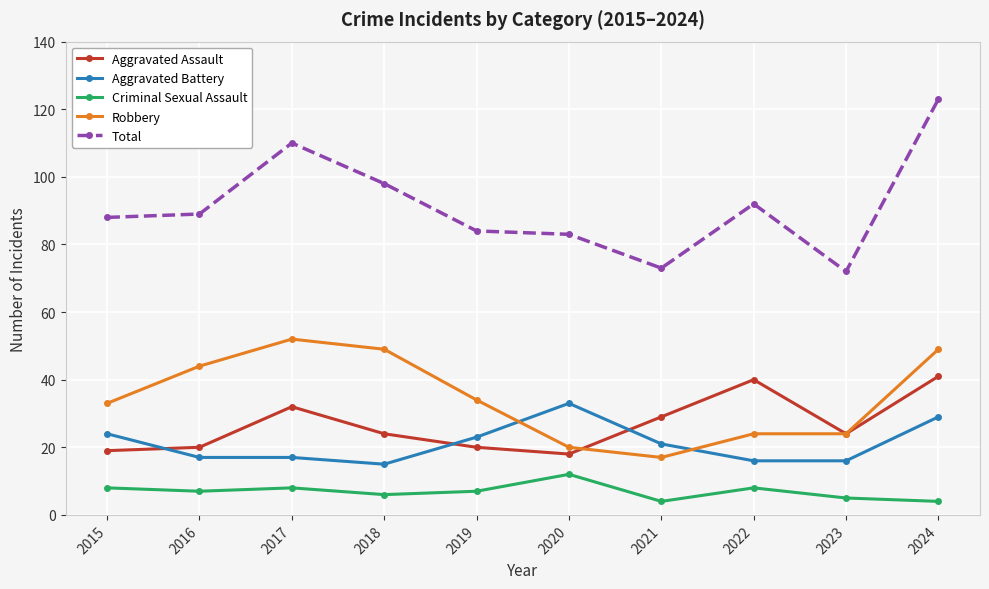

True or false: Aggravated Assault has more than 0 points higher than both neighbors.

True